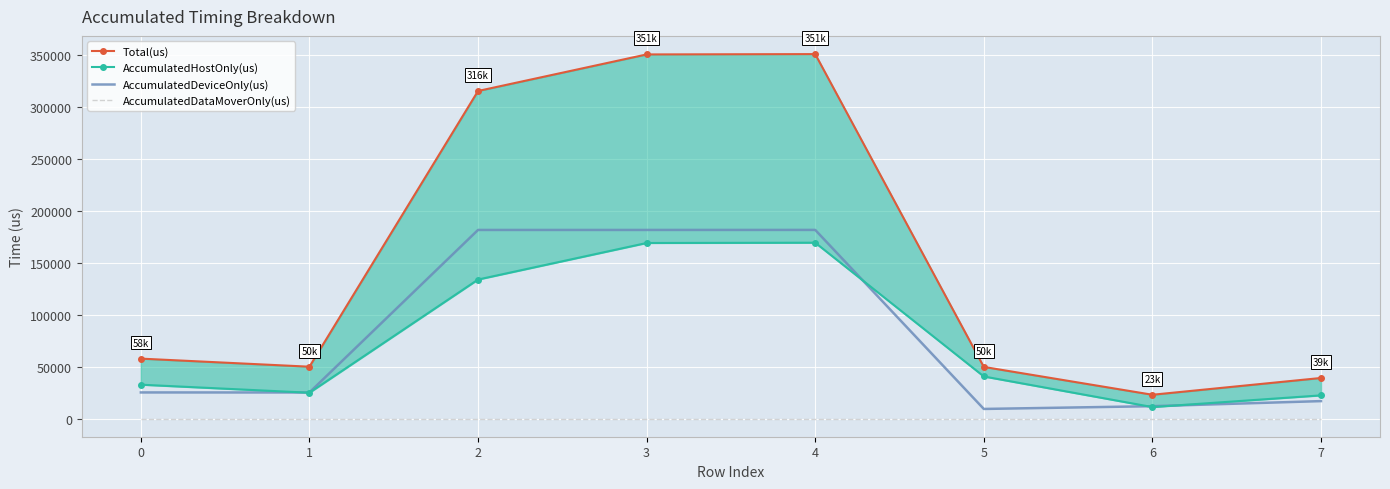

Count the number of categories in the chart.

8